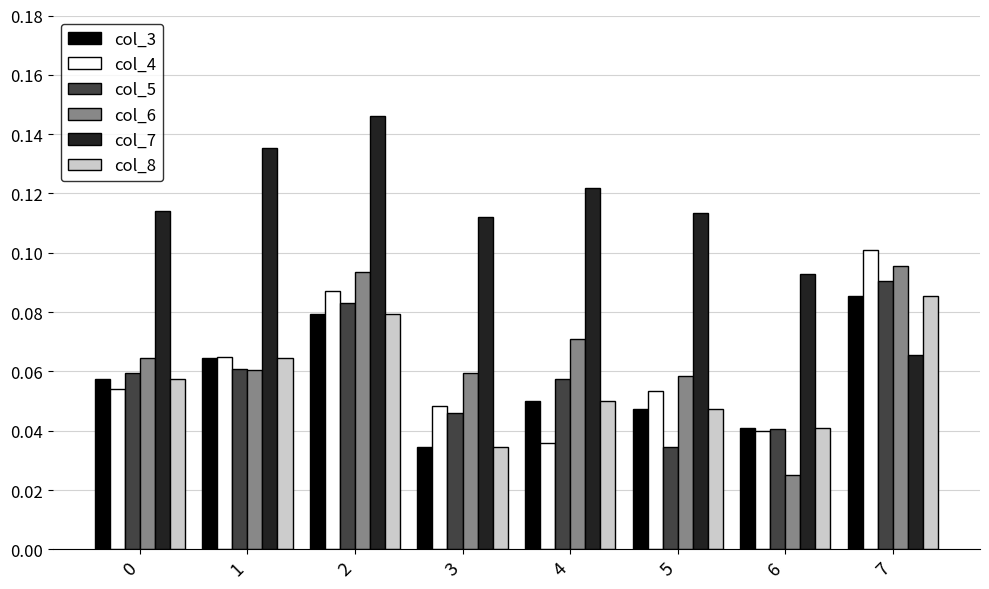

At which category is the sum across all series the highest?

2